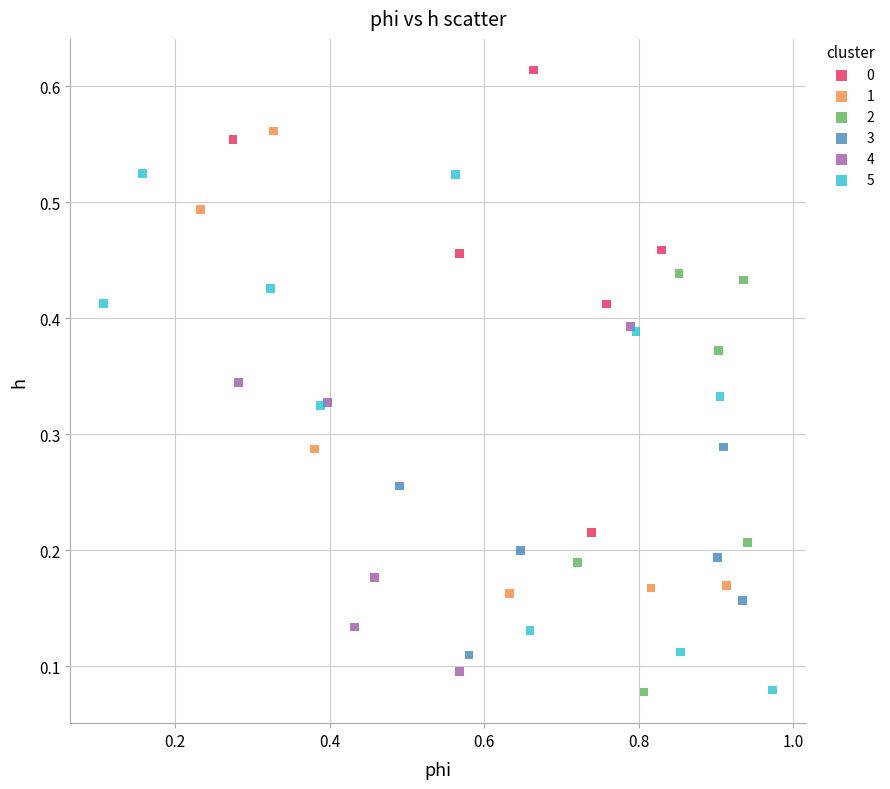

Which series has the widest spread of Y values?

5